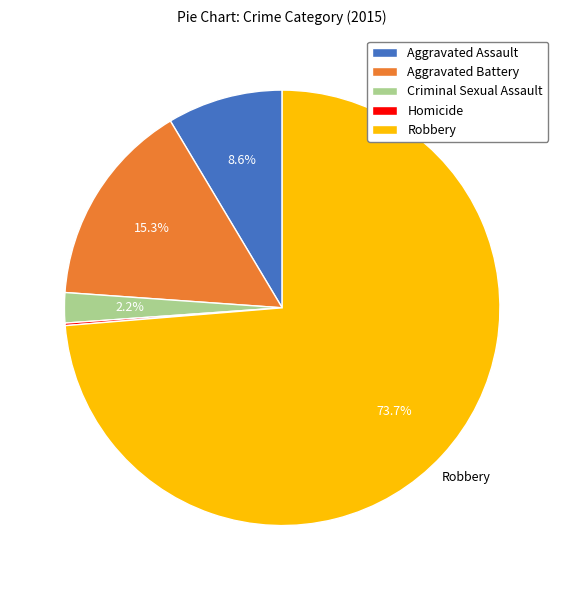

What percentage is the Criminal Sexual Assault slice, to the nearest percent?

2%